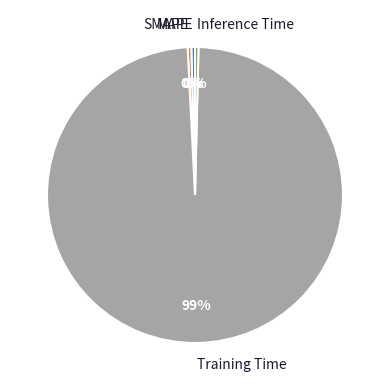

Which slice represents more than half of the pie?

Training Time